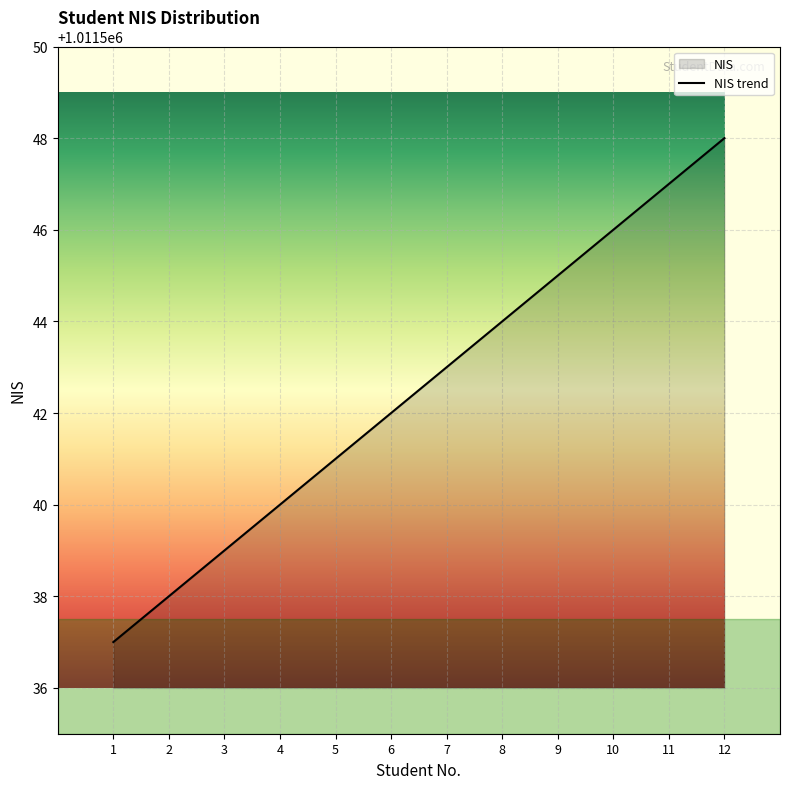

The value at 9 is 1511306. True or false?

False